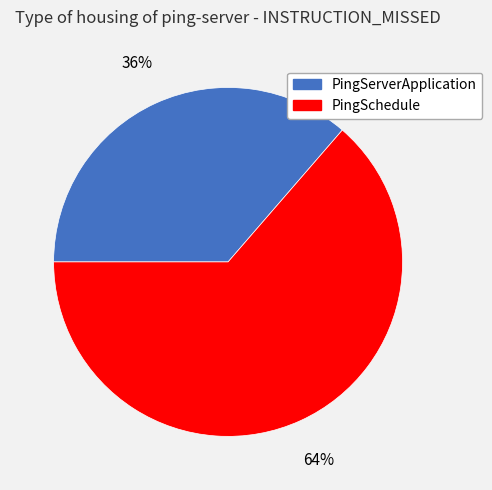

Is the sum of PingSchedule and PingServerApplication greater than half?

Yes